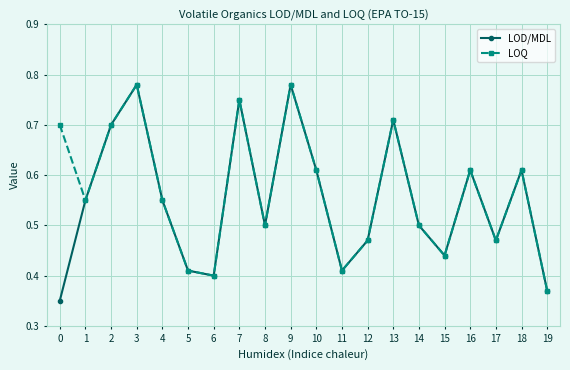

What is the total value across all series at 16?

1.2